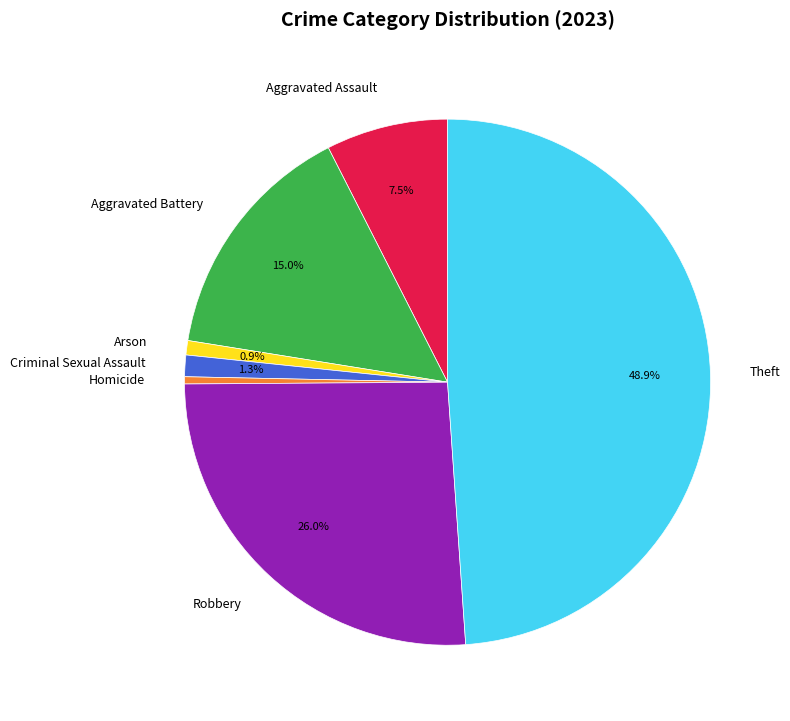

Count the number of slices in the pie.

7